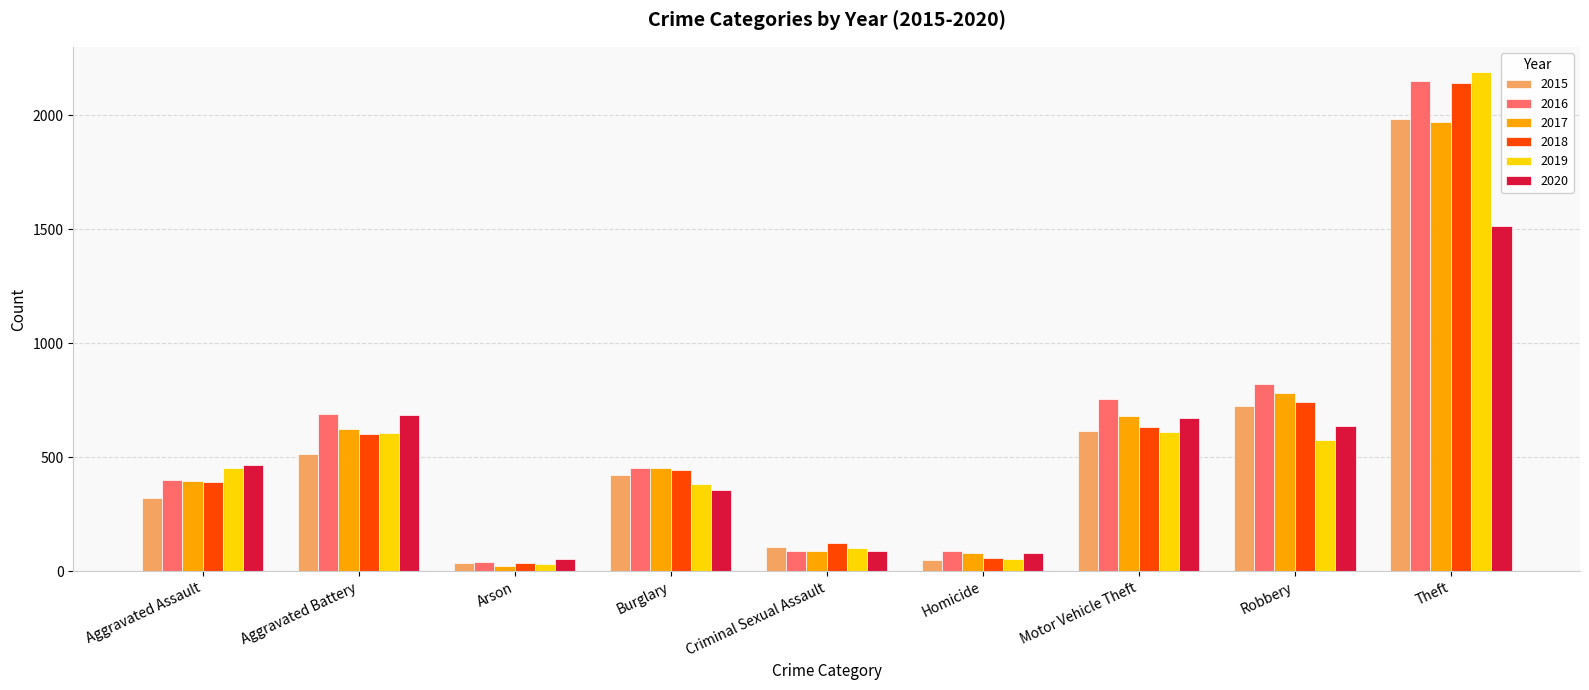

At how many categories does at least one series exceed 1349?

1